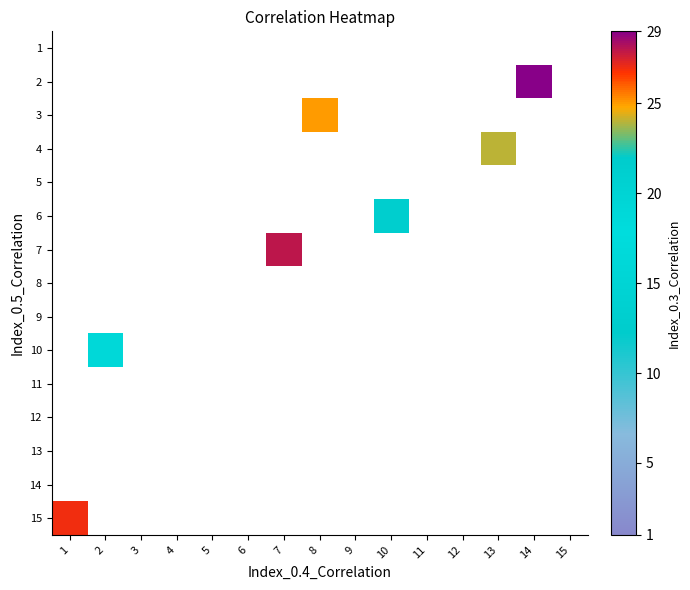

Which series has the largest range (max minus min)?

15